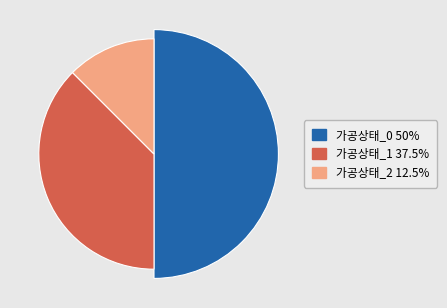

What is the ratio of the value at 가공상태_0 to the value at 가공상태_2?

4.0